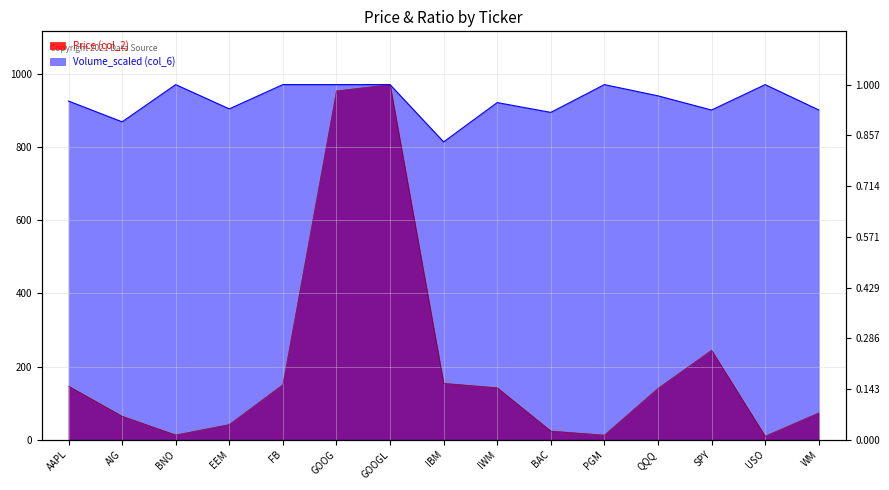

Reading left to right, list all the values displayed in this chart.

Price (col_2): 146.6	64.2	13.0	41.6	150.7	953.4	970.5	154.2	142.1	23.8	12.7	140.4	244.6	9.6	73.4
Volume_scaled (col_6): 925.6	868.8	970.5	904.2	970.5	970.5	970.5	813.9	921.3	894.6	970.5	939.8	901.0	970.5	901.2